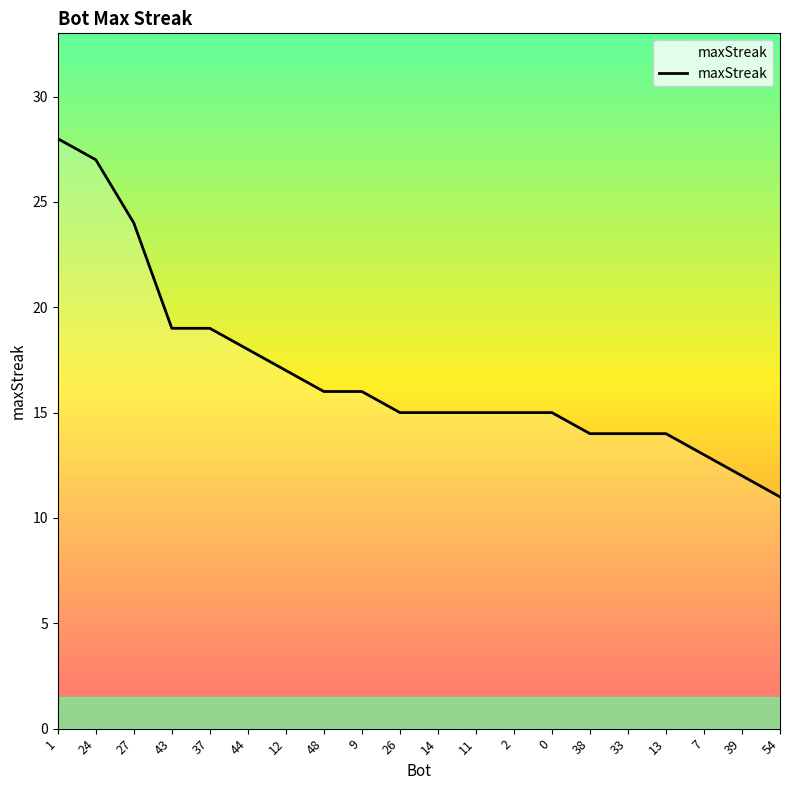

How many lines are shown in the chart?

1